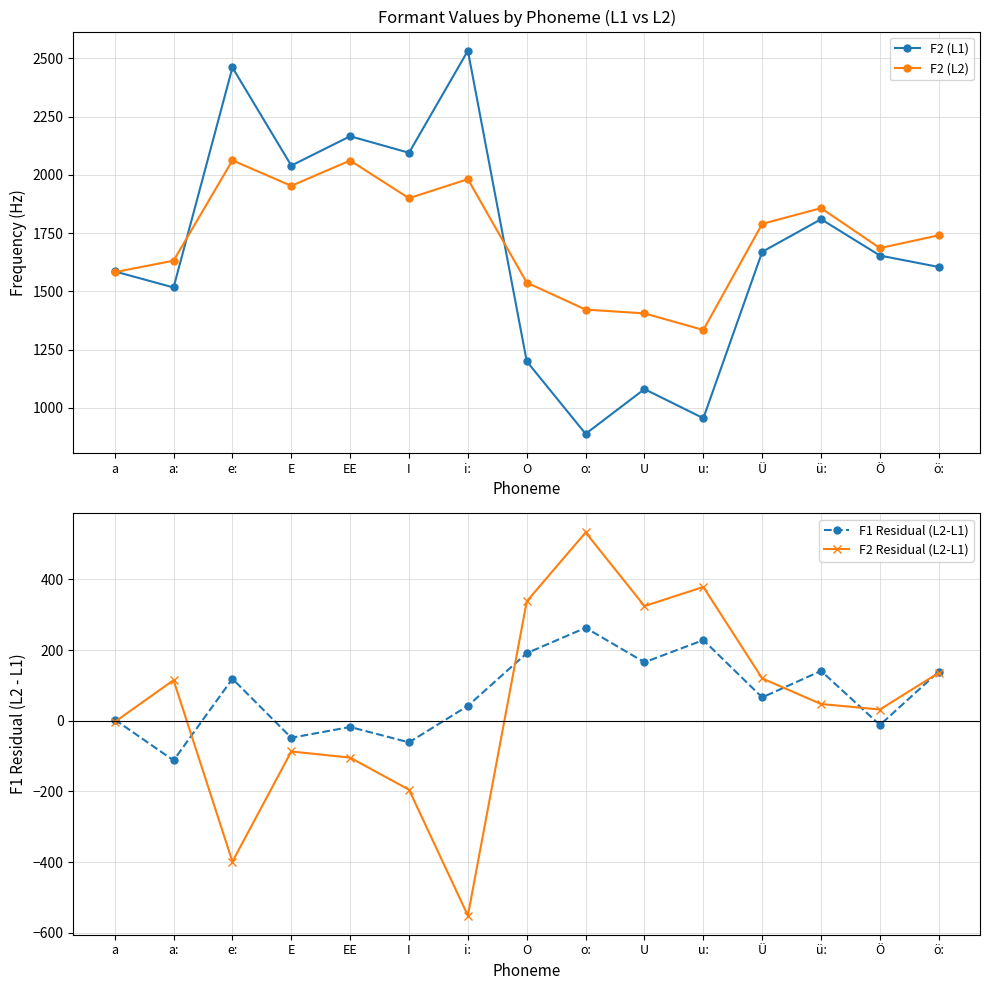

How many positive values does the F1 Residual (L2-L1) series have?

10